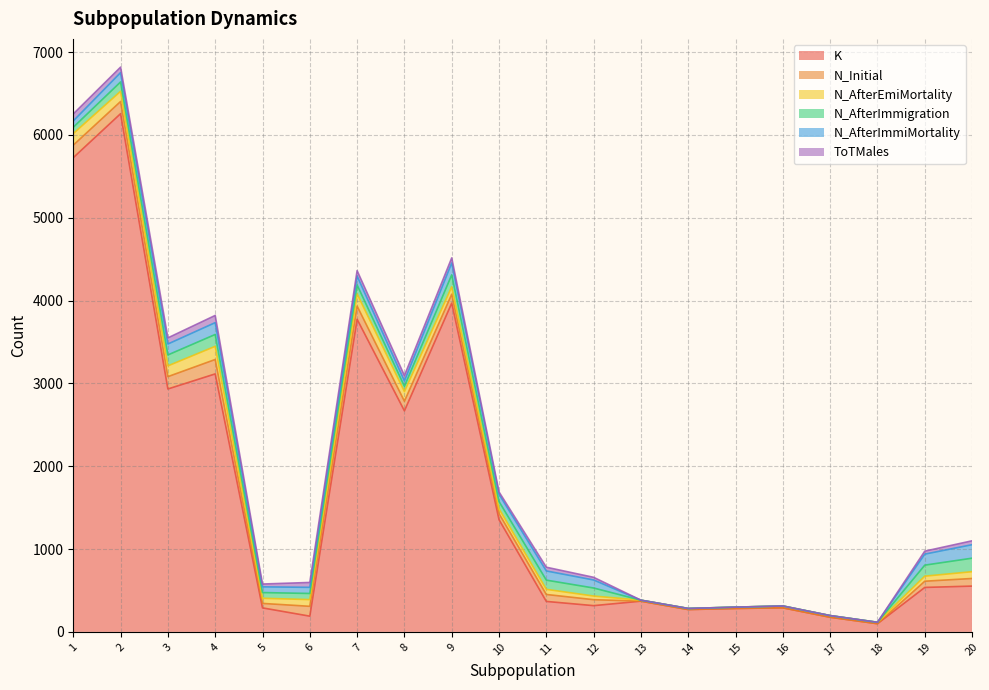

At 2, list the series in order from smallest to largest.

ToTMales, N_AfterImmigration, N_AfterImmiMortality, N_AfterEmiMortality, N_Initial, K